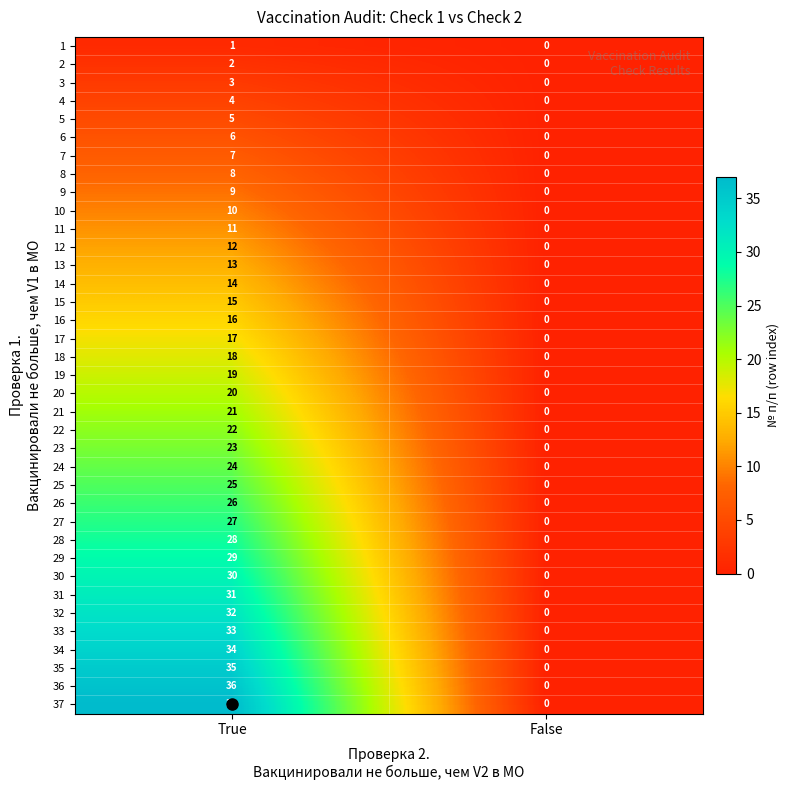

True or false: 35 has a value of 49 at True.

False